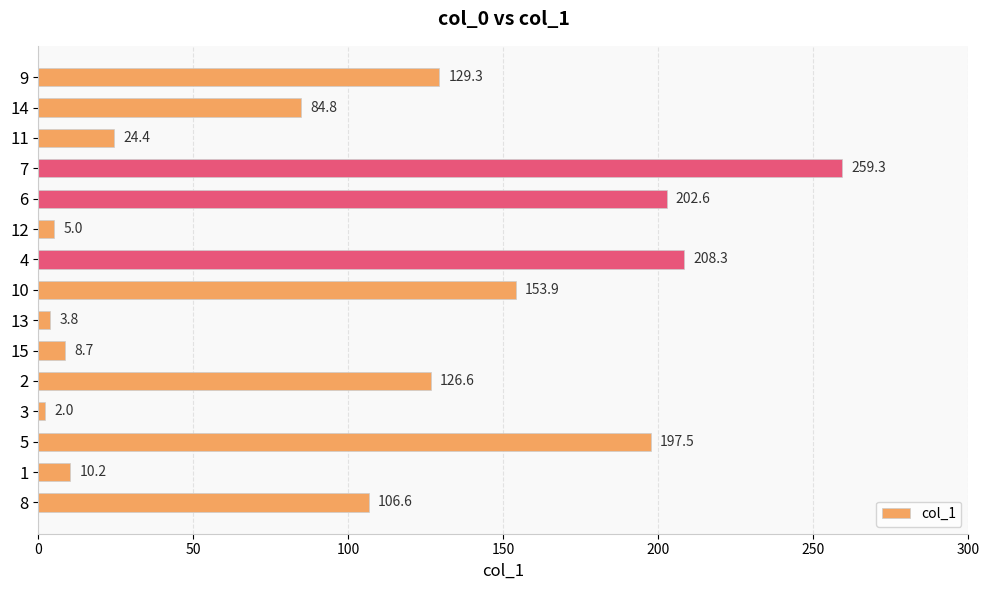

Which has a higher value, 15 or 6?

6